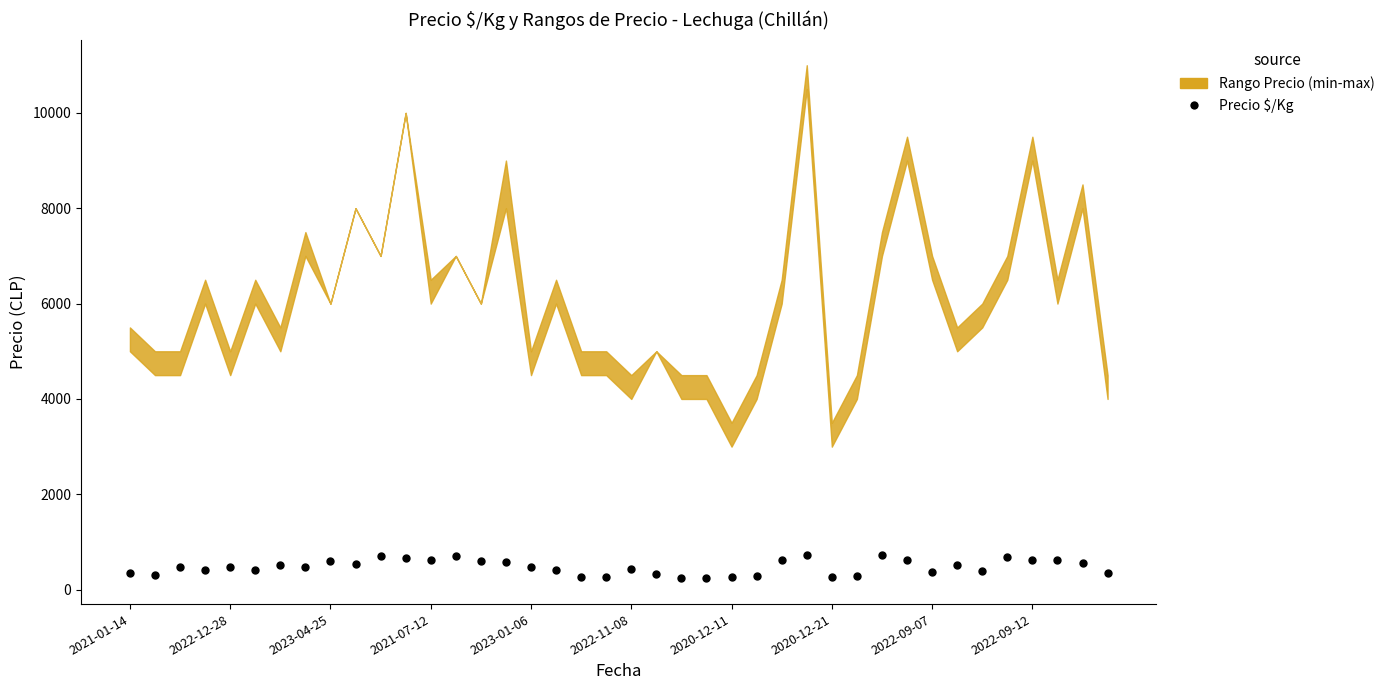

What is the range of Y values (max minus min)?

489